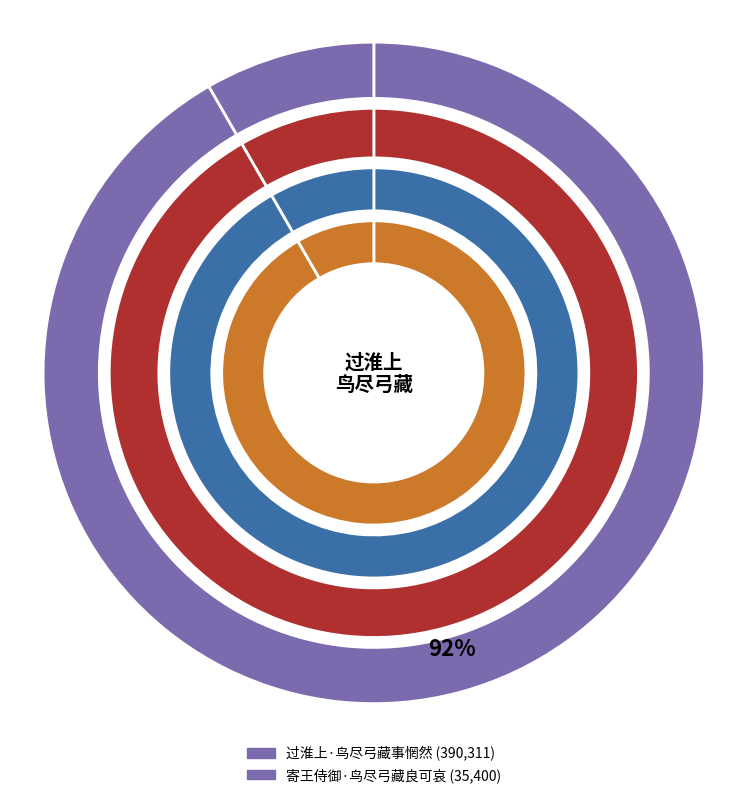

Rank the categories by value from lowest to highest.

寄王侍御·鸟尽弓藏良可哀, 过淮上·鸟尽弓藏事惘然